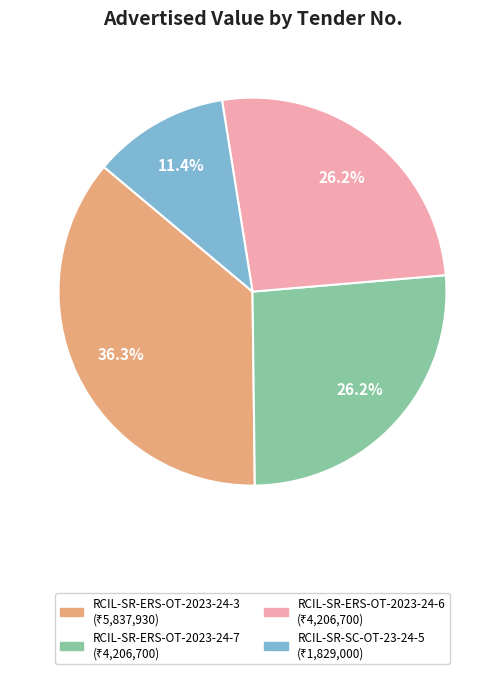

Combined, do RCIL-SR-ERS-OT-2023-24-6 and RCIL-SR-ERS-OT-2023-24-3 account for over 50%?

Yes